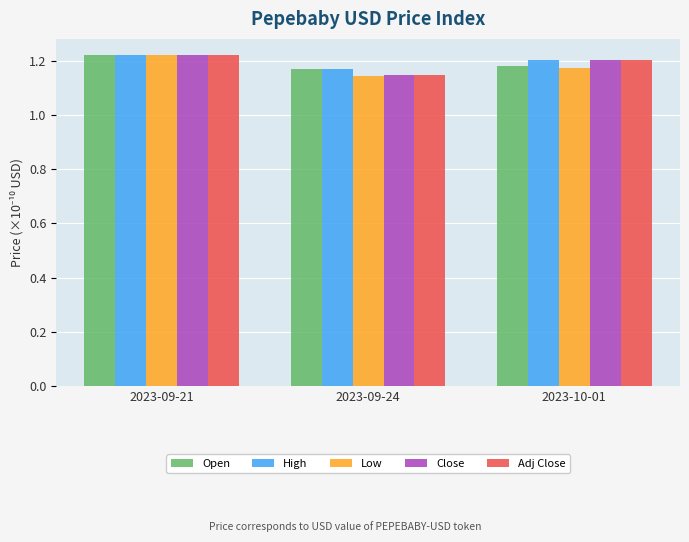

What is the label of the 2nd bar from the right?

2023-09-24